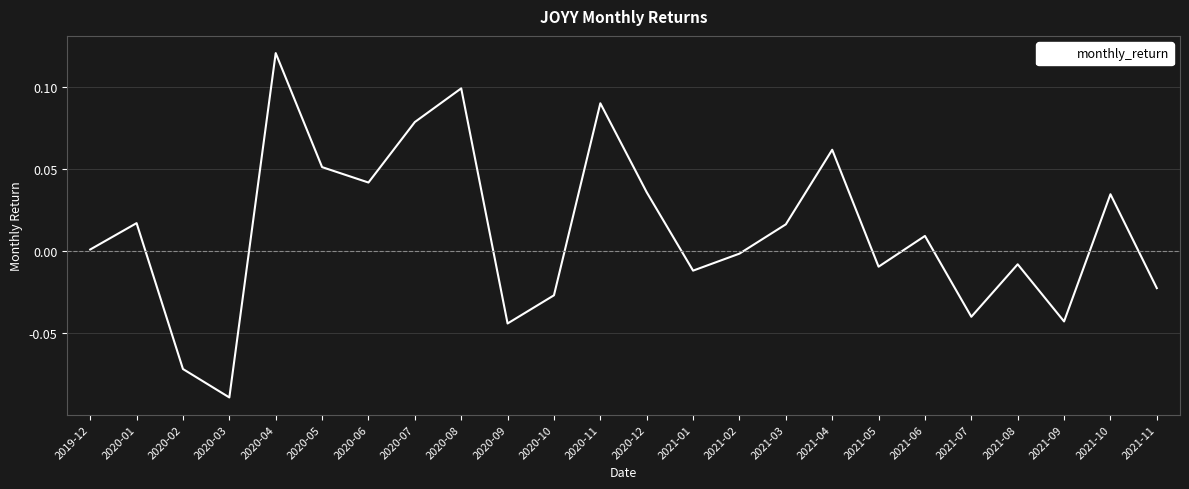

What is the difference between the maximum and minimum values?

0.2